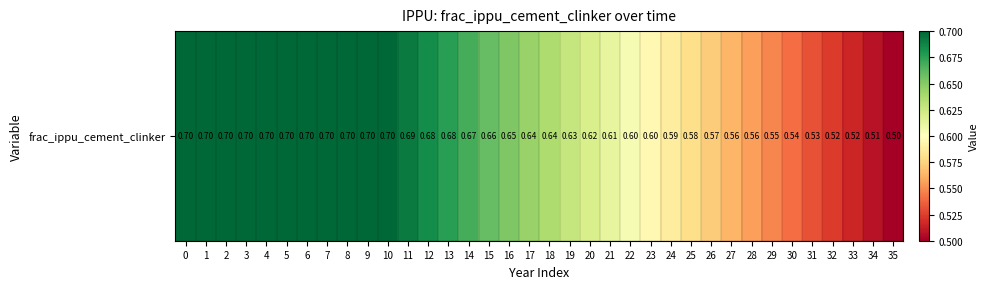

Reading right to left, transcribe all the data shown in this chart.

35=0.5	34=0.5	33=0.5	32=0.5	31=0.5	30=0.5	29=0.5	28=0.6	27=0.6	26=0.6	25=0.6	24=0.6	23=0.6	22=0.6	21=0.6	20=0.6	19=0.6	18=0.6	17=0.6	16=0.7	15=0.7	14=0.7	13=0.7	12=0.7	11=0.7	10=0.7	9=0.7	8=0.7	7=0.7	6=0.7	5=0.7	4=0.7	3=0.7	2=0.7	1=0.7	0=0.7